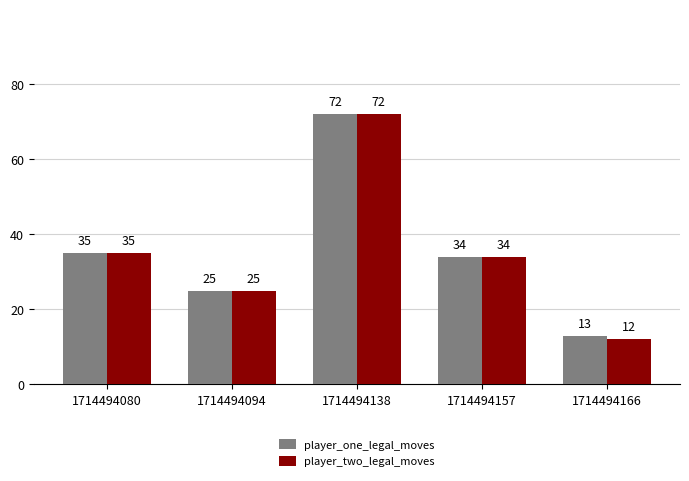

Which category has the lowest value across all series?

1714494166